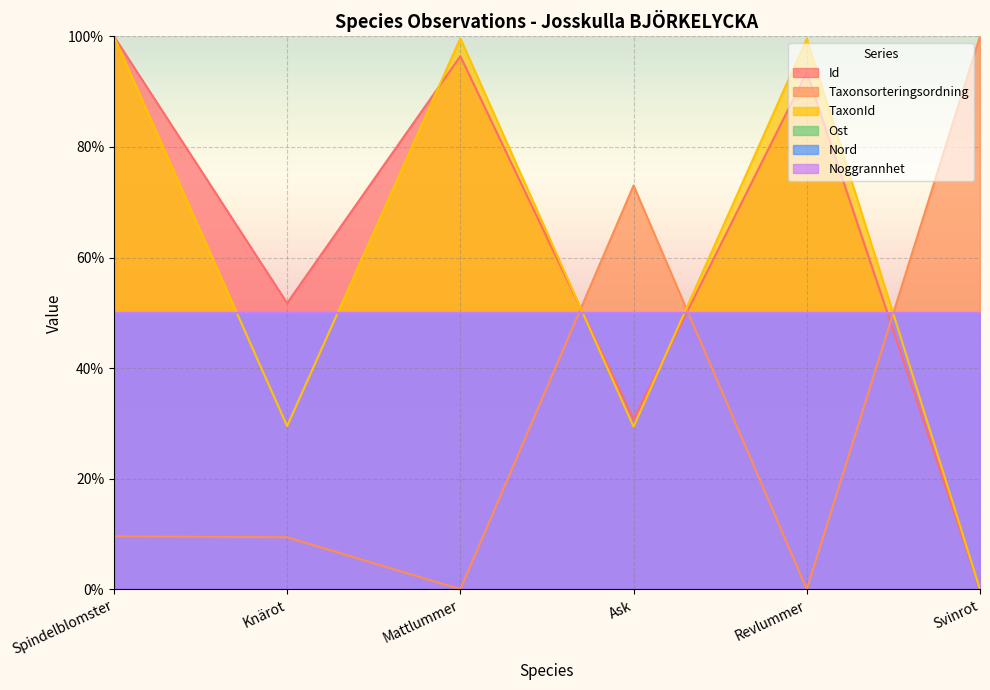

Between Svinrot and Mattlummer, which is larger?

Mattlummer